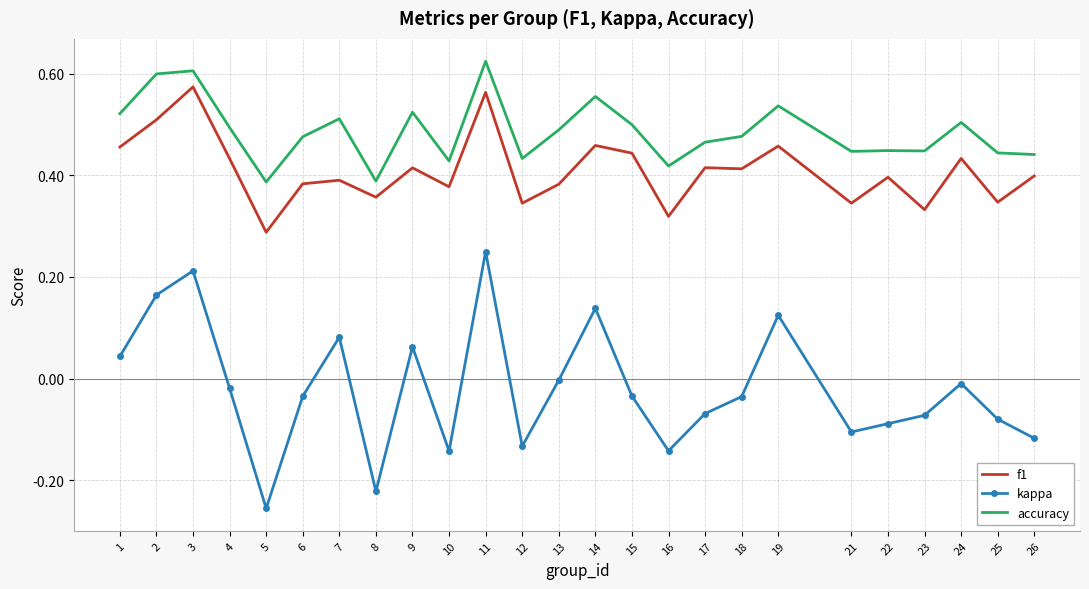

Count the number of categories in the chart.

25